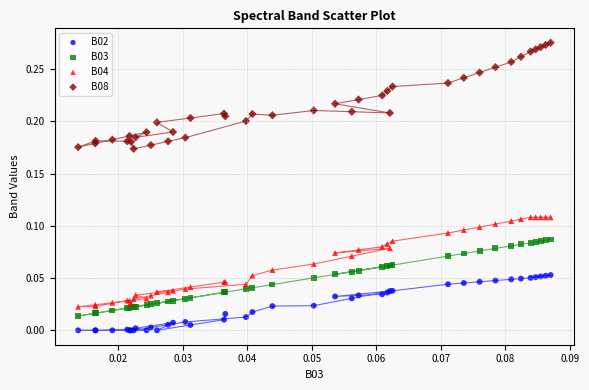

Which series reaches the minimum Y coordinate?

B02